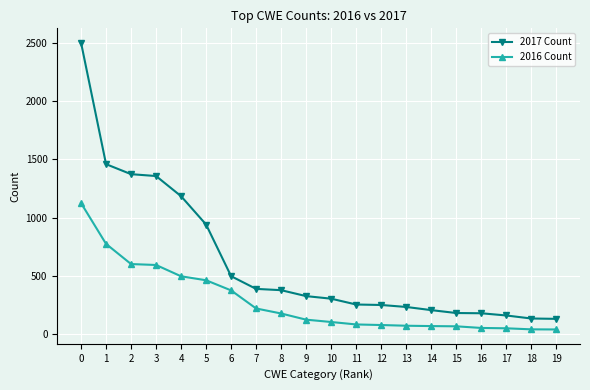

What are all the series names shown in the legend?

2017 Count, 2016 Count